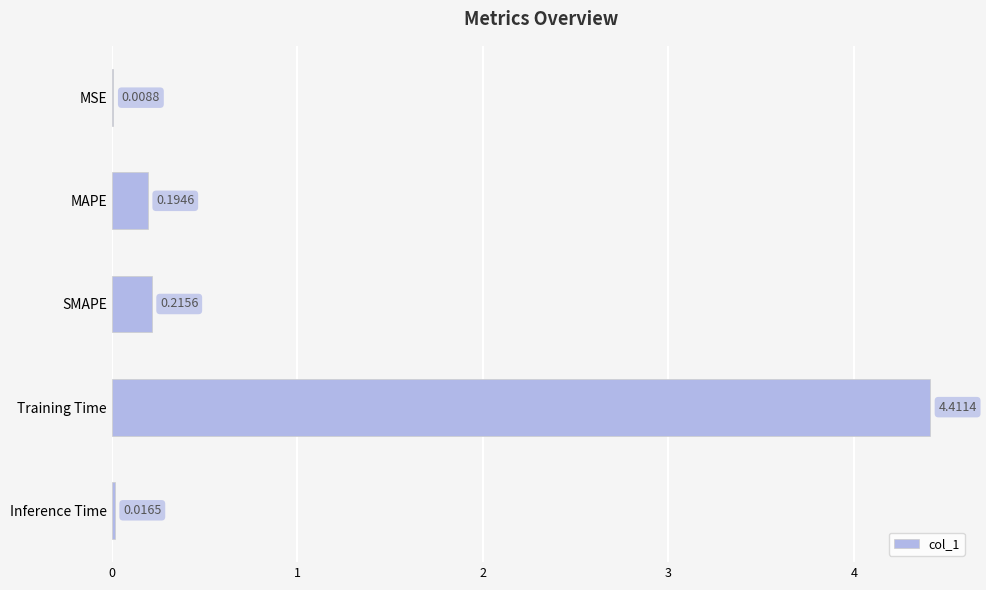

What is the sum of the values at MAPE and Training Time?

4.6